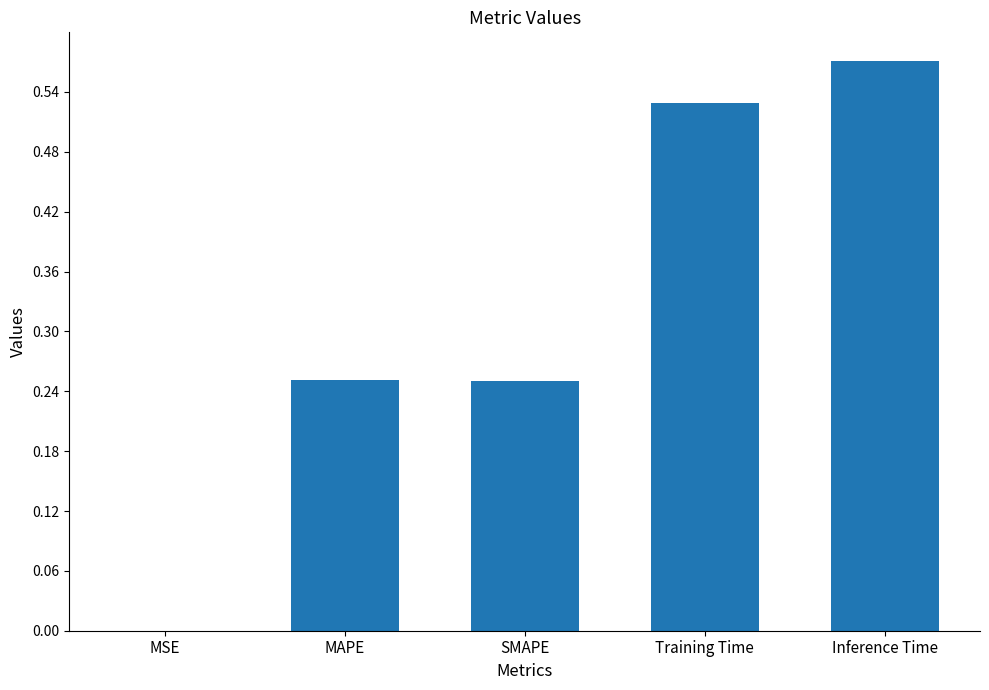

The value at MAPE is 0.1. True or false?

False